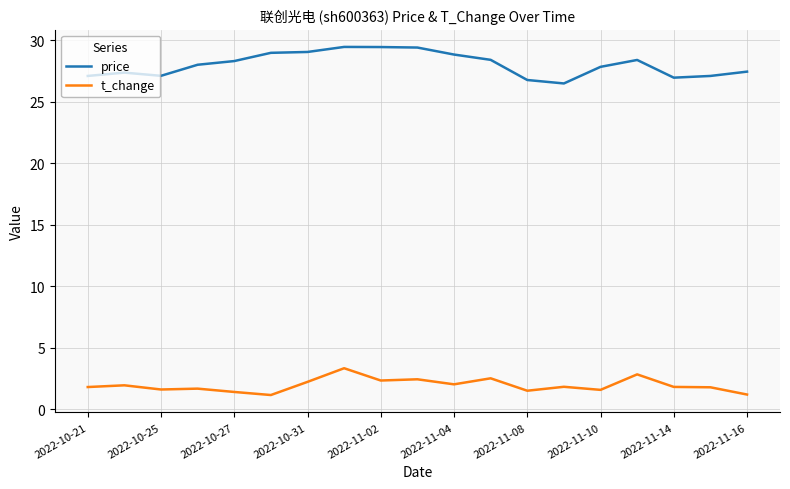

What is the greatest value displayed?

29.5